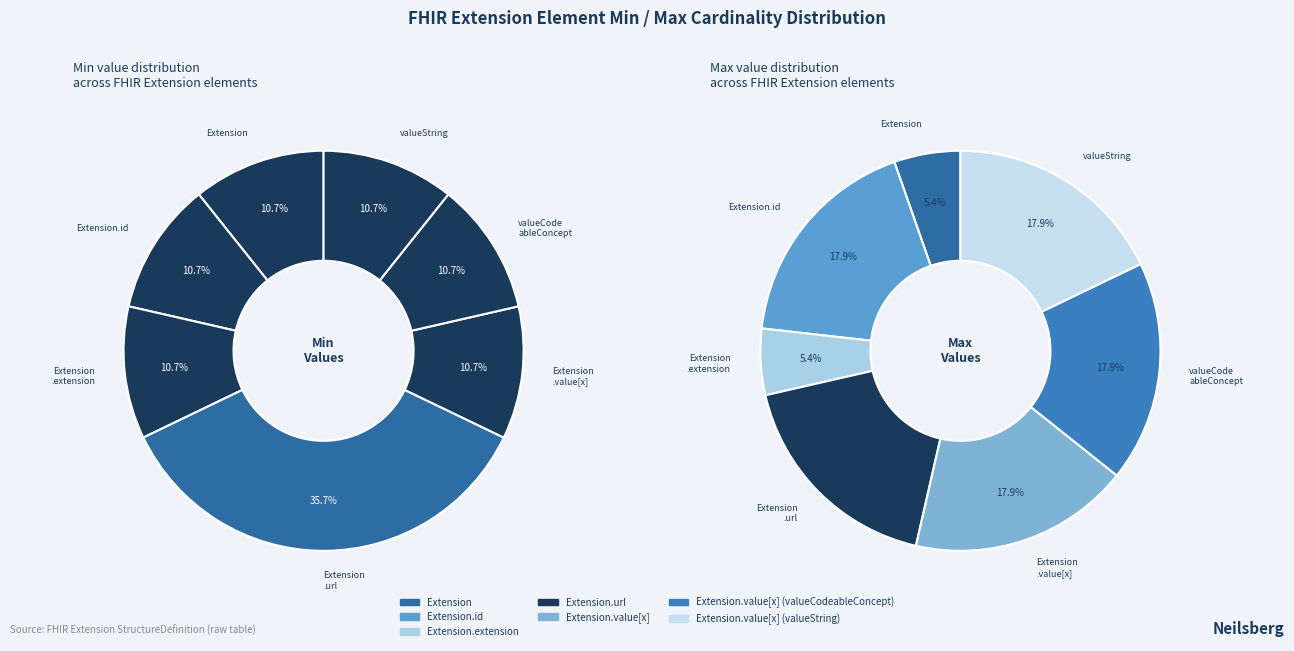

Which category has the biggest portion of the pie?

Extension.url